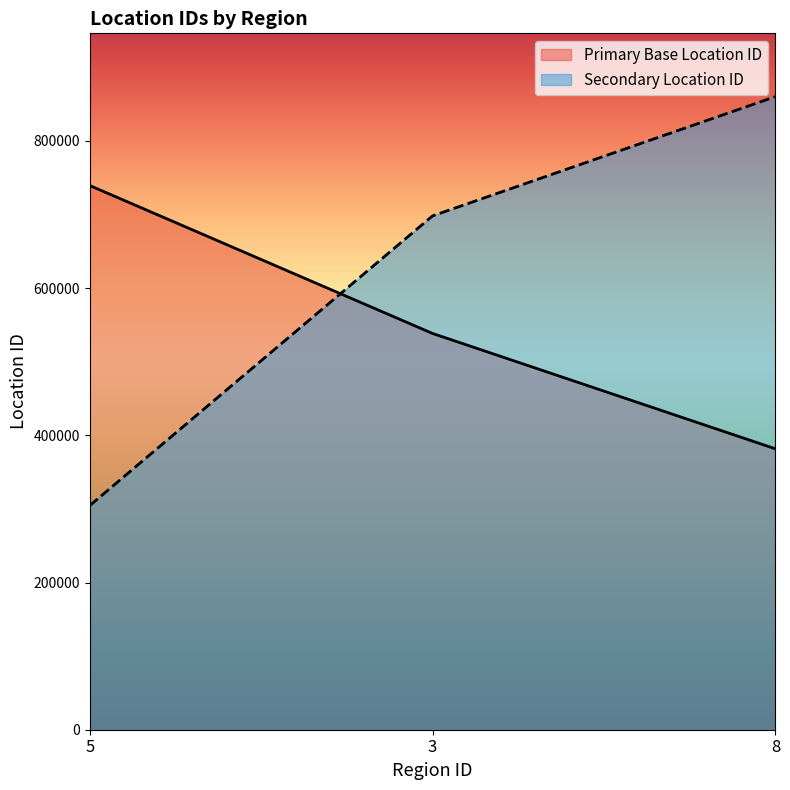

Is the value of Secondary Location ID at 3 greater than the value of Primary Base Location ID at 8?

Yes